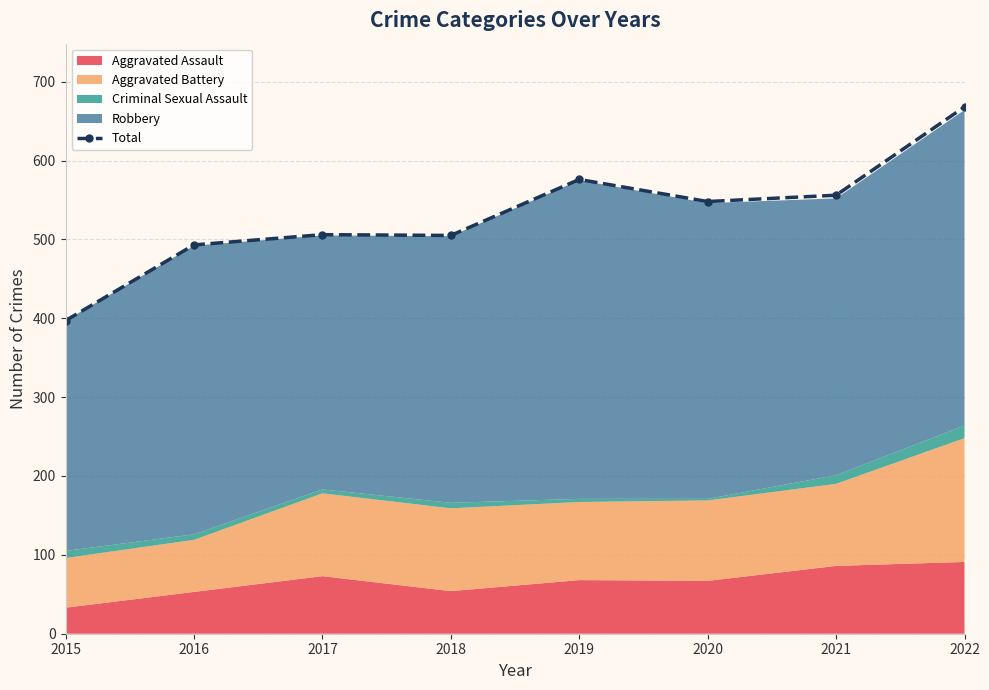

How many points are lower than both their immediate neighbors (excluding endpoints)?

2